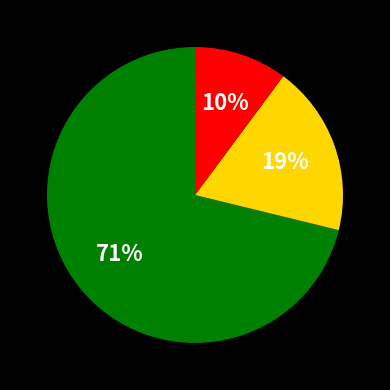

Count the number of slices in the pie.

3